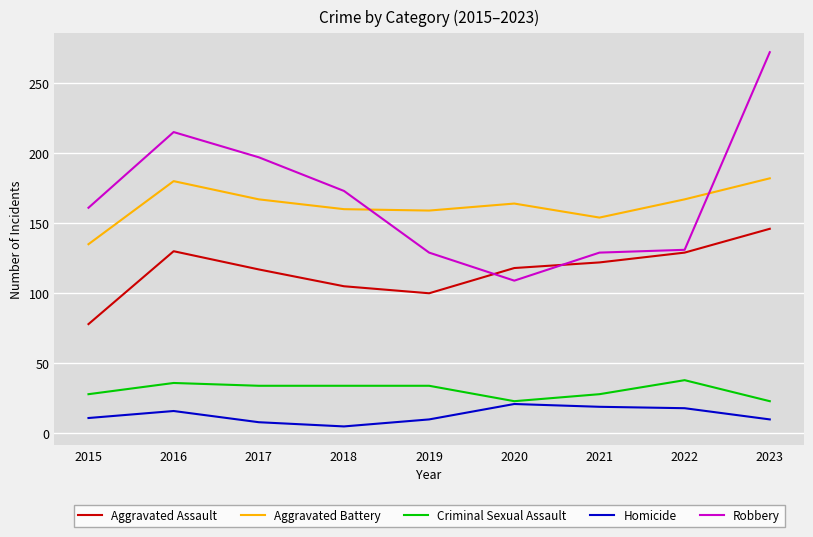

What value does the Robbery series have at 2015?

161